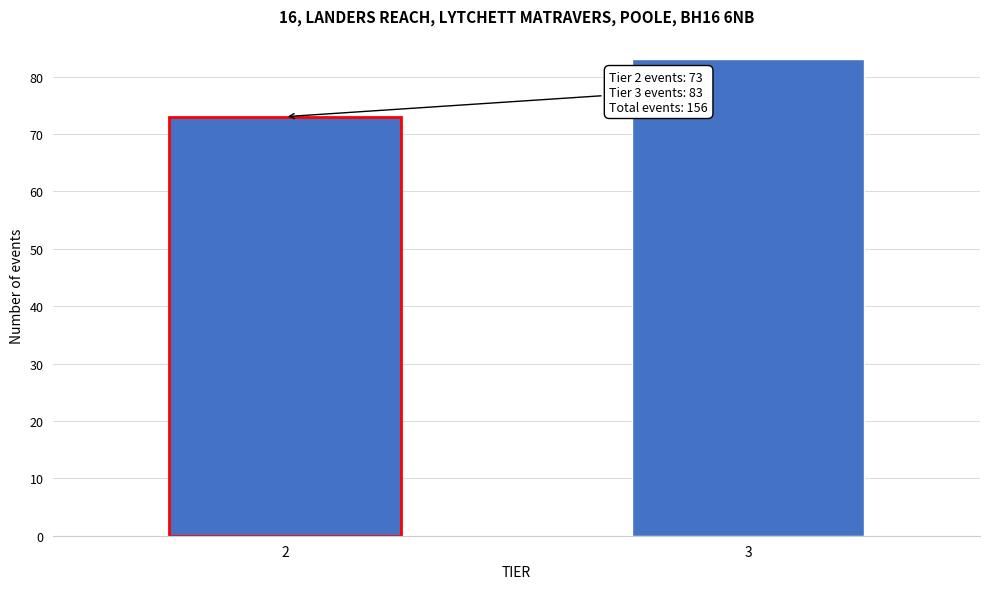

Reading left to right, list all the values displayed in this chart.

73	83